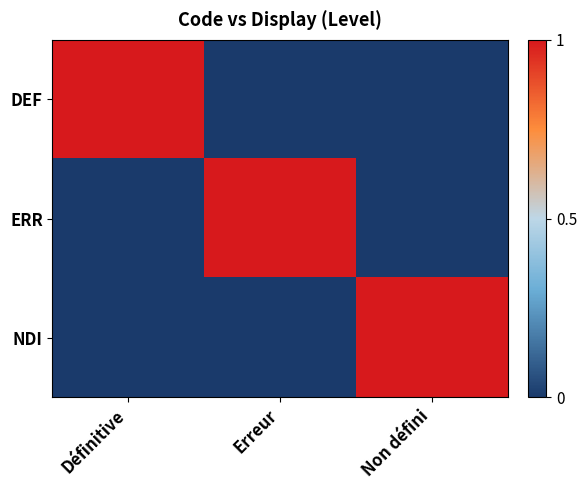

Reading left to right, transcribe all the data shown in this chart.

DEF: Définitive=1	Erreur=0	Non défini=0
ERR: Définitive=0	Erreur=1	Non défini=0
NDI: Définitive=0	Erreur=0	Non défini=1